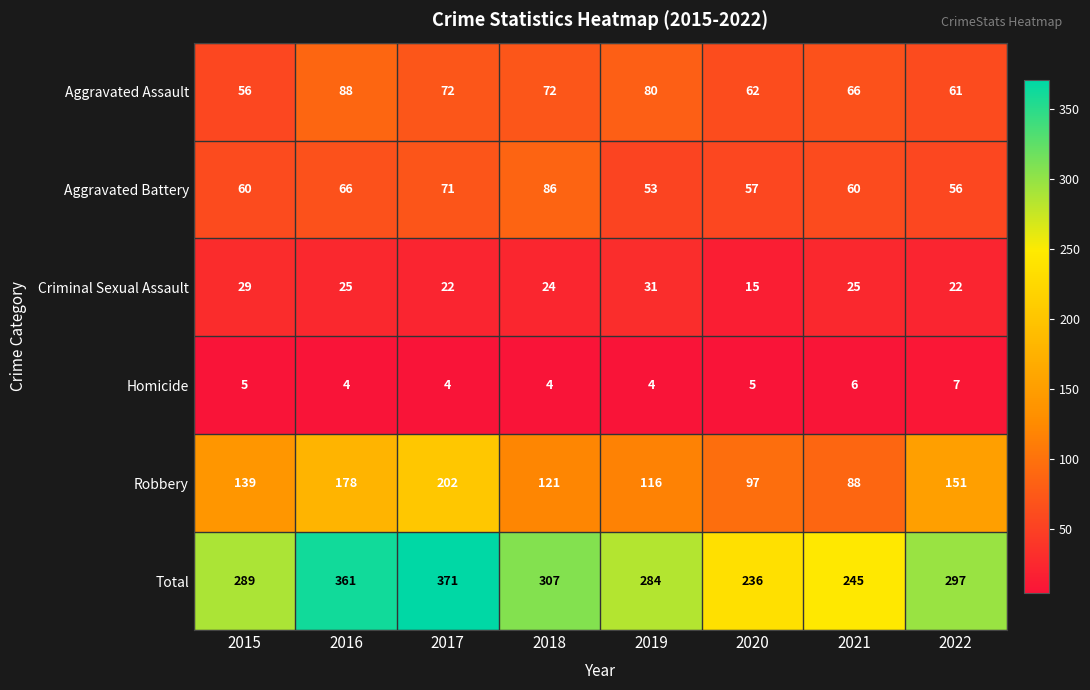

What is the minimum value shown in the chart?

4